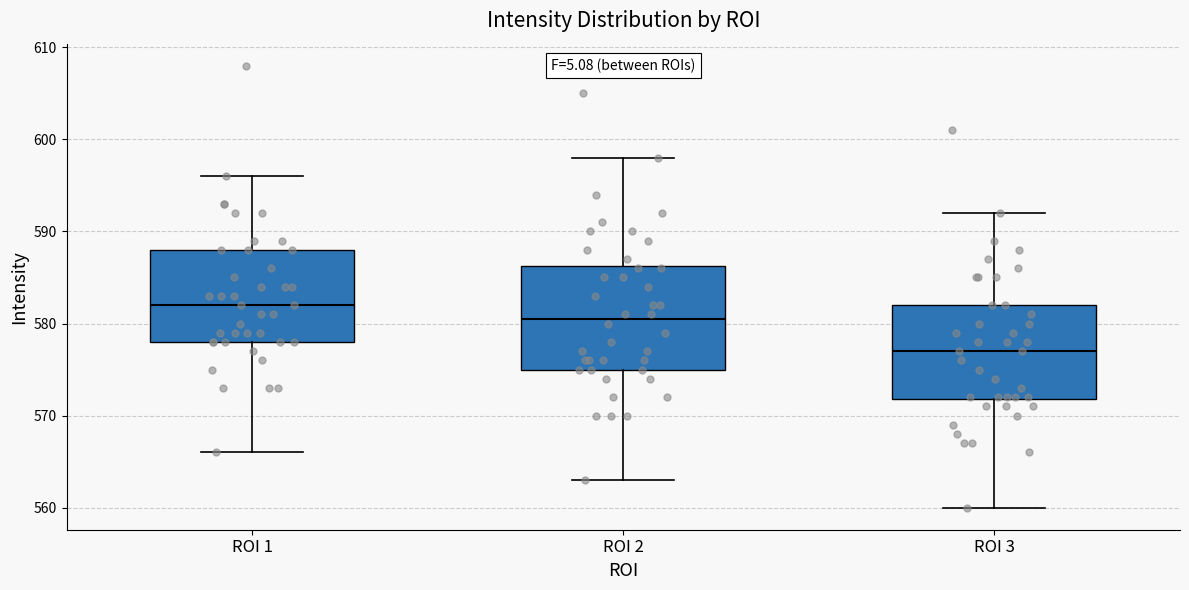

Which box is the tallest, from its lower edge to its upper edge?

ROI 2